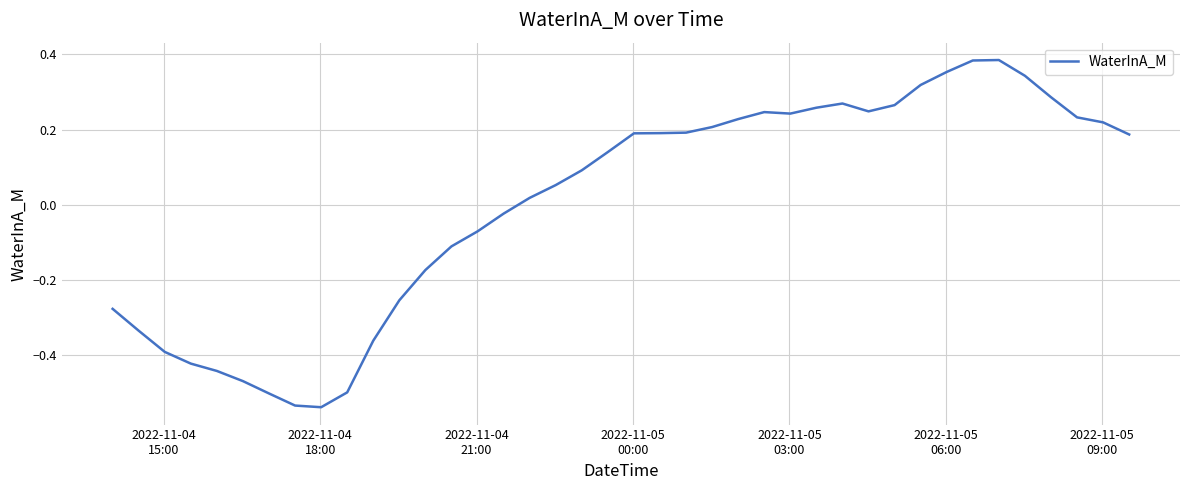

What is the difference between the maximum and minimum values?

0.9